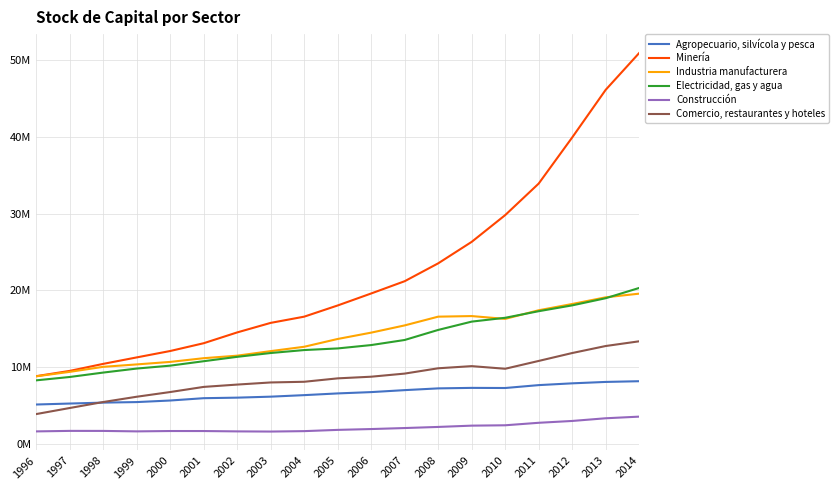

Is this an area chart (filled region under the line)?

No